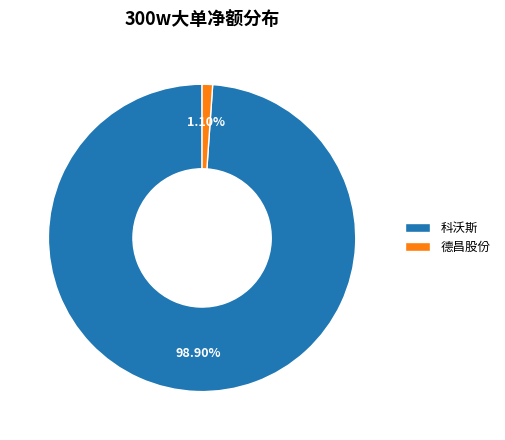

To the nearest percent, what is the difference between the largest and smallest slice percentages?

98%